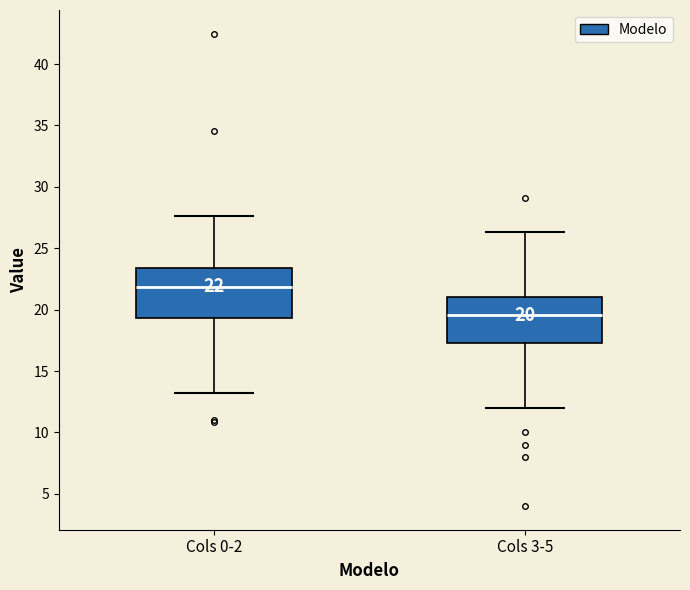

Which box has the highest median line?

Cols 0-2